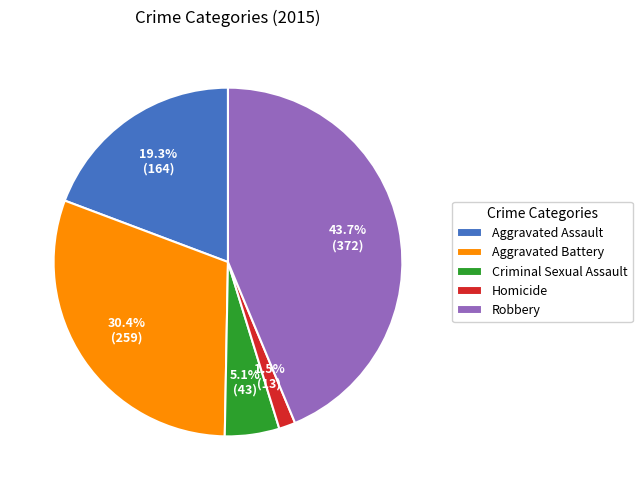

True or false: Robbery accounts for 44% of the total.

True